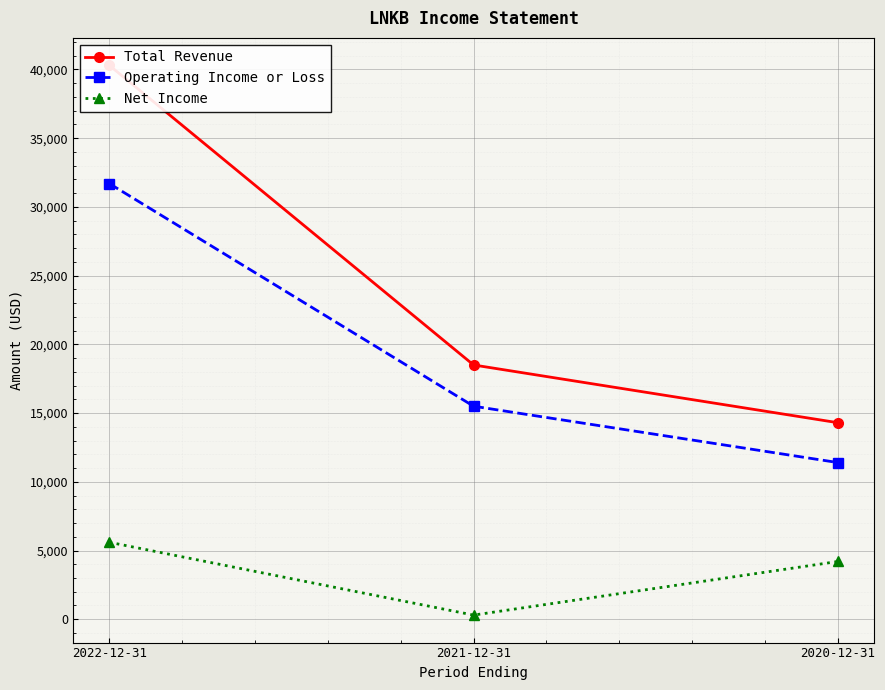

What is the value of the Operating Income or Loss point at the 3rd from the left?

11400